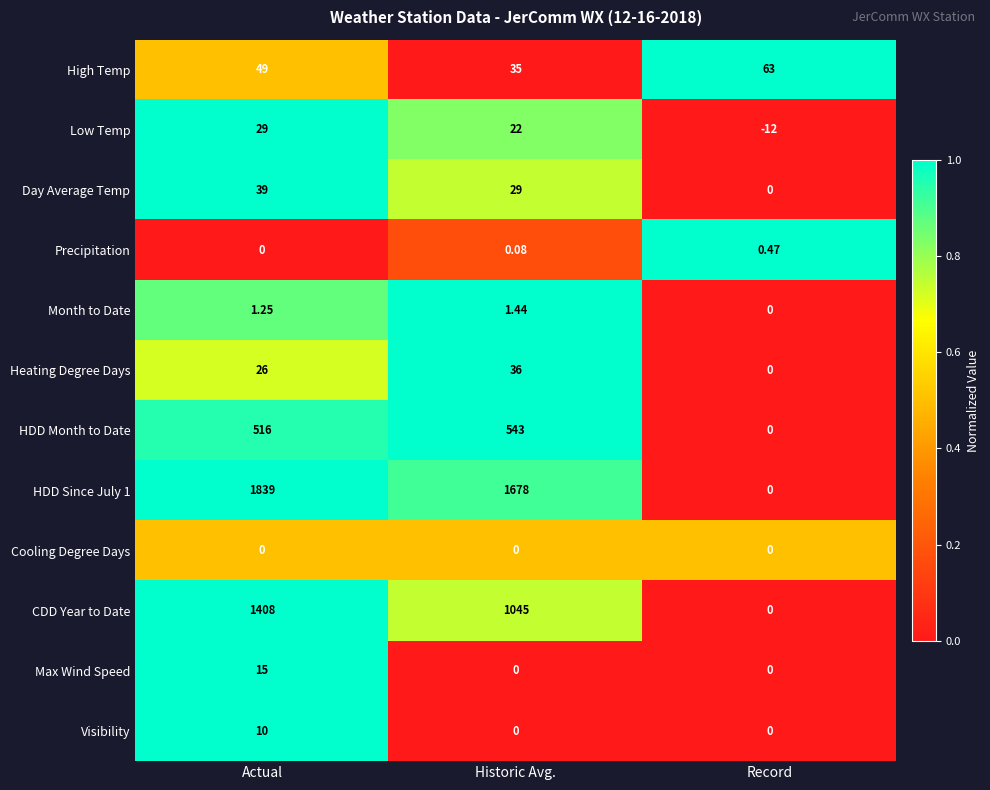

At which label is Day Average Temp closest to 19?

Historic Avg.